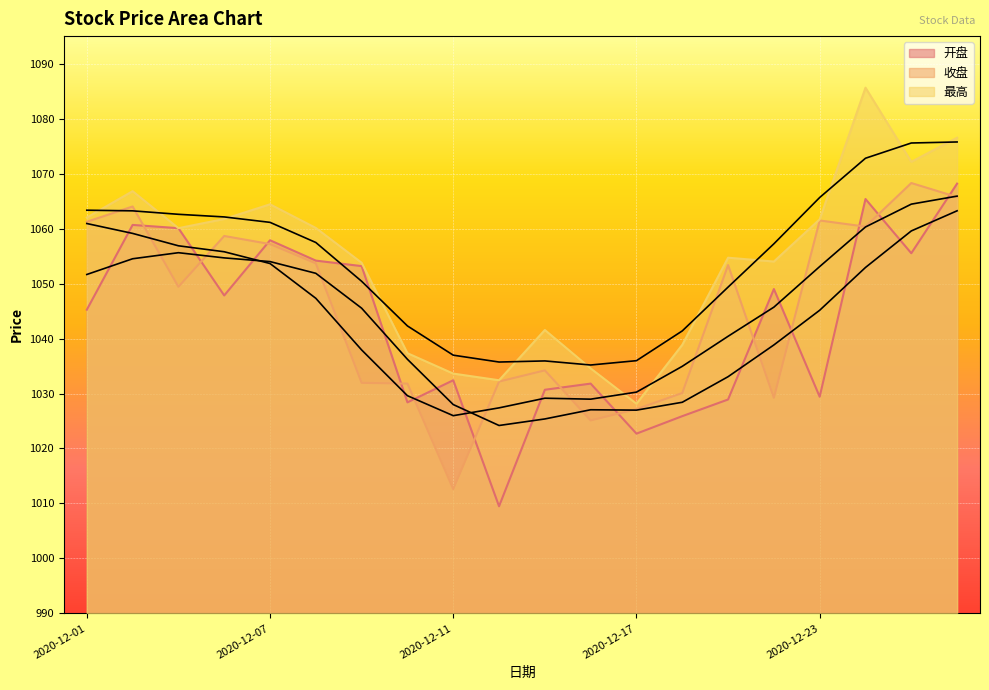

Is the value of 最高 at 2020-12-03 greater than the value of 开盘 at 2020-12-08?

Yes